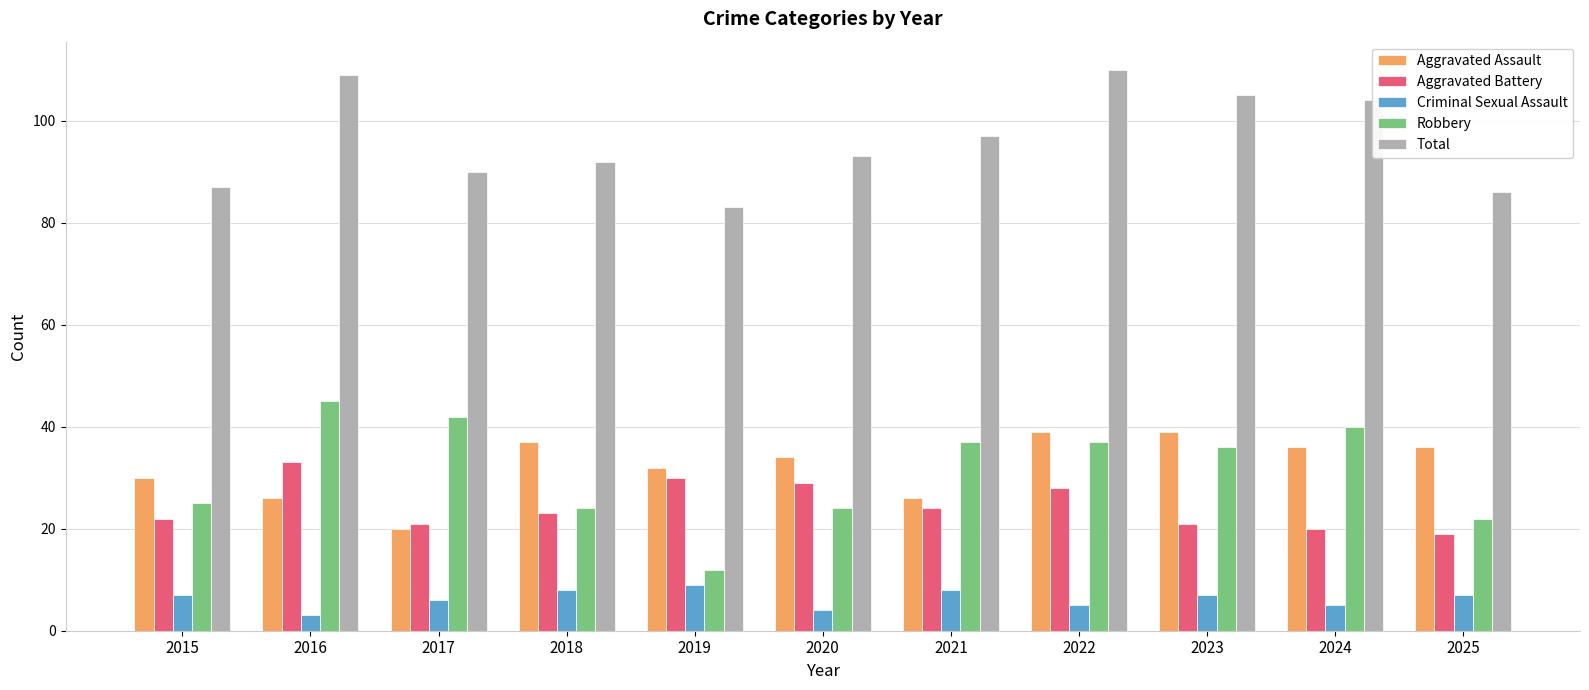

What is the difference between the second highest and second lowest values in the Total series?

23